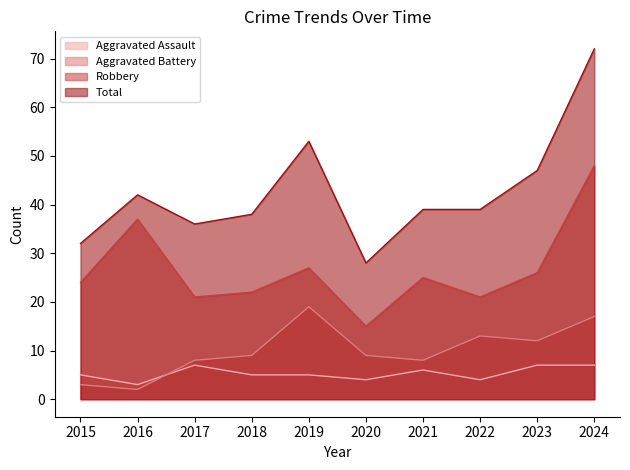

What are all the series names shown in the legend?

Aggravated Assault, Aggravated Battery, Robbery, Total